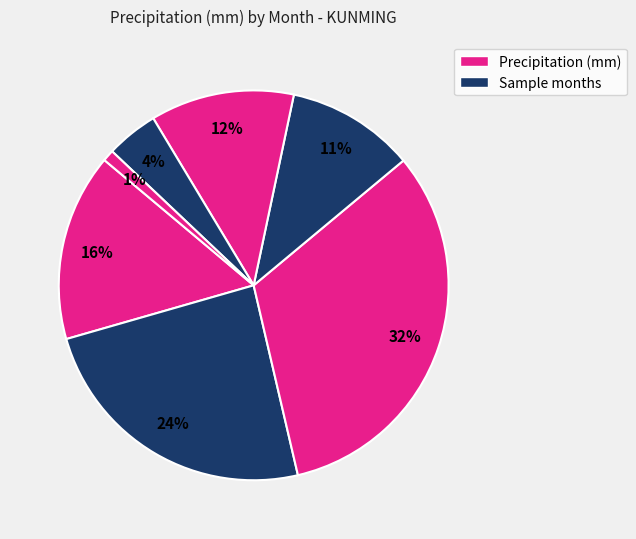

Does any single category account for the majority?

No